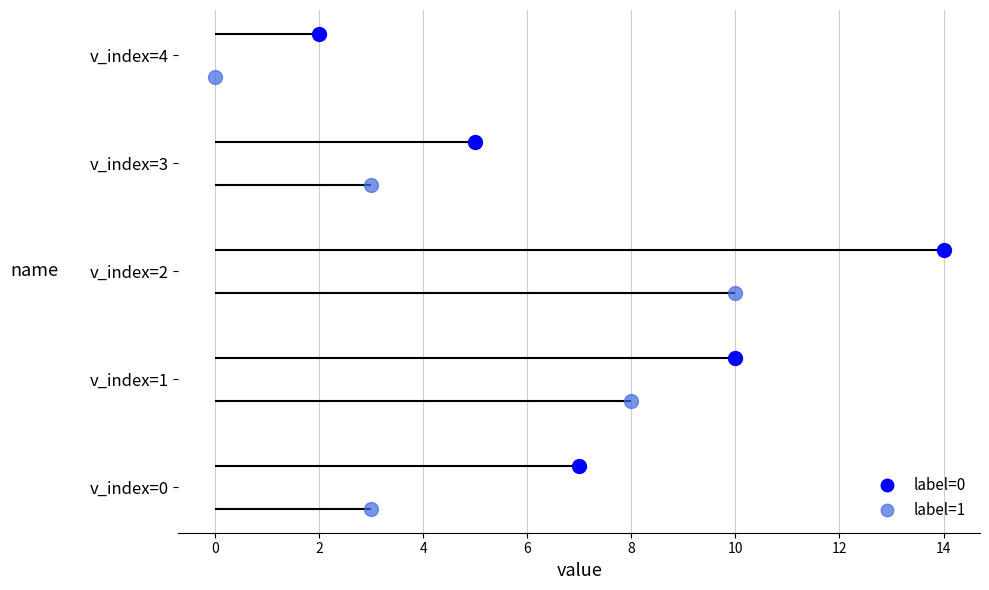

What is the value of the count_label_1 point at the 1st from the left?

3